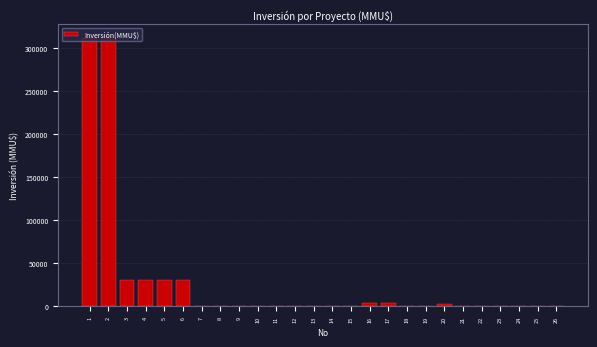

The value at 6 is 45509. True or false?

False